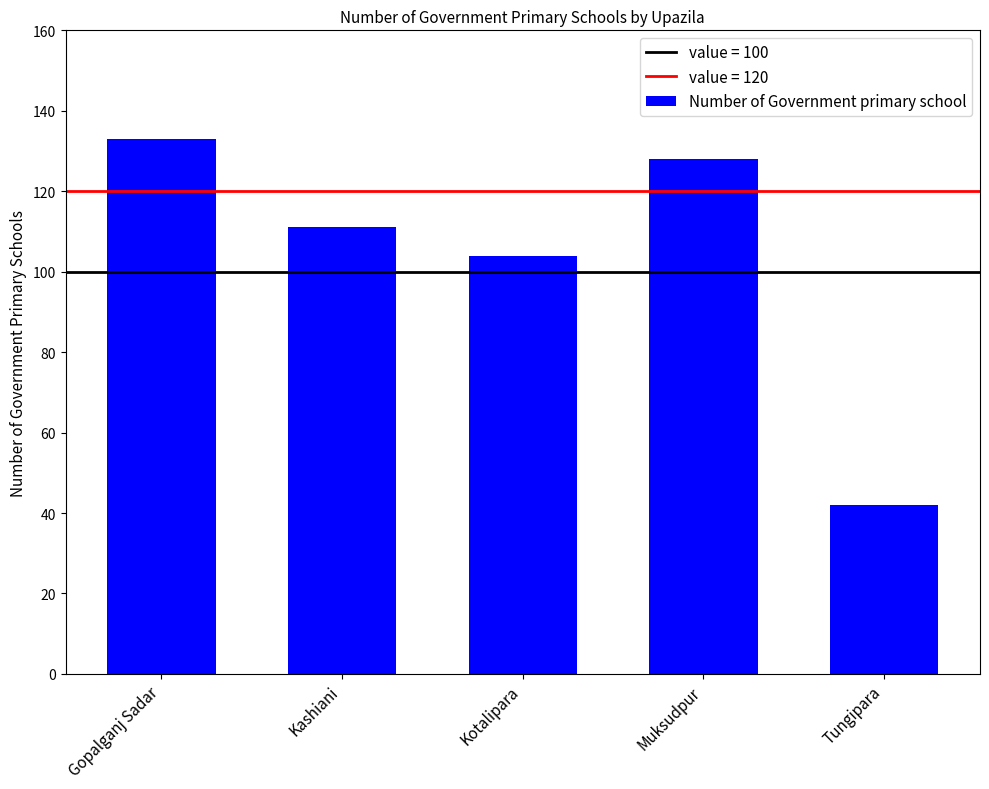

What is the change in value from Gopalganj Sadar to Tungipara?

-91